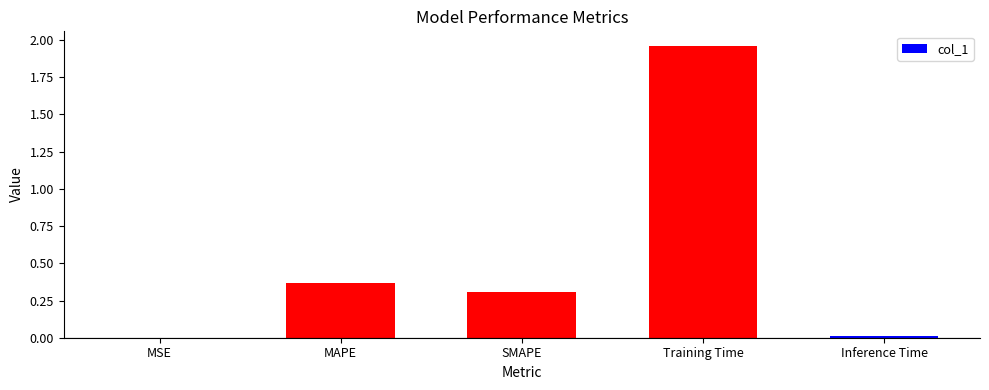

What is the sum of all values?

2.6